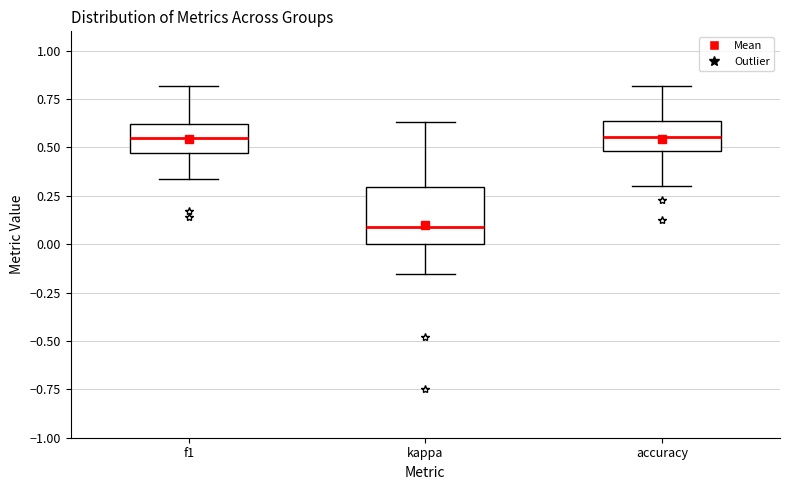

Which box's median line is the lowest?

kappa